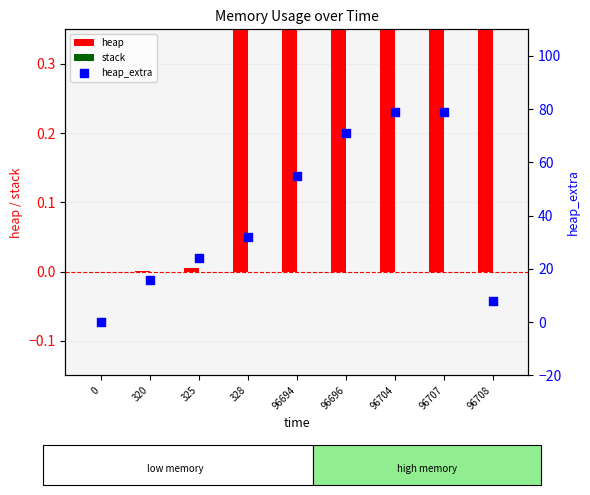

Which series reaches the minimum Y coordinate?

heap